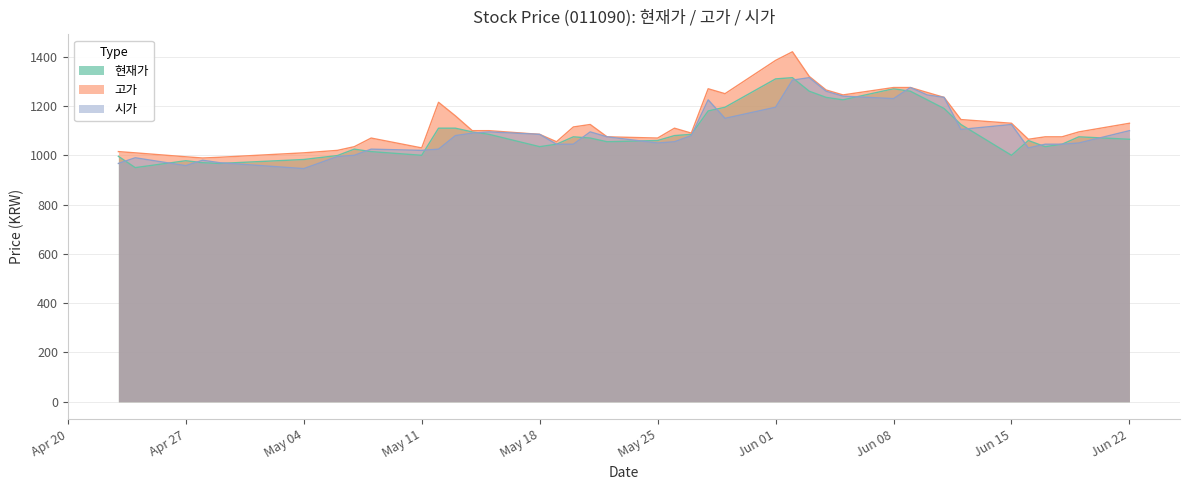

What is the spread (max minus min) of values at Apr 27?

36